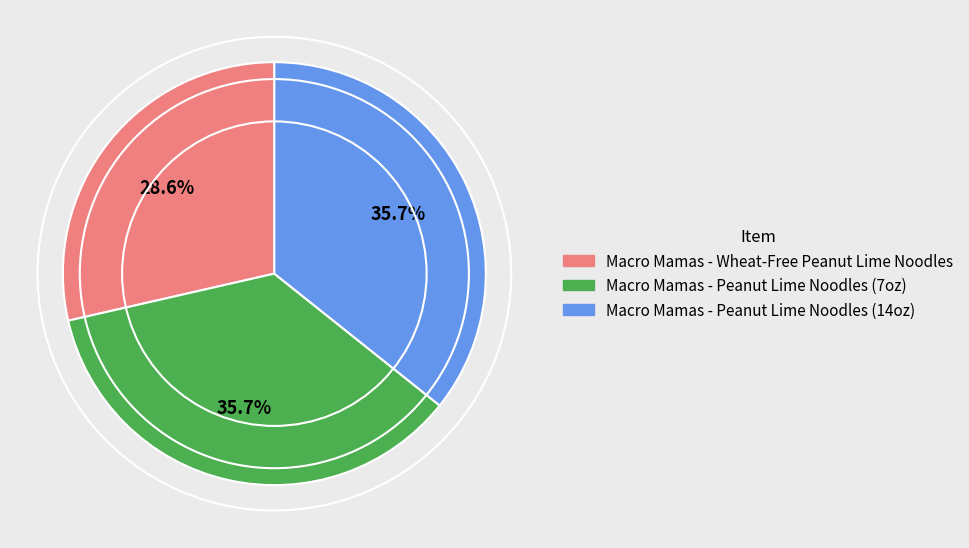

How many slices are in this pie chart?

3